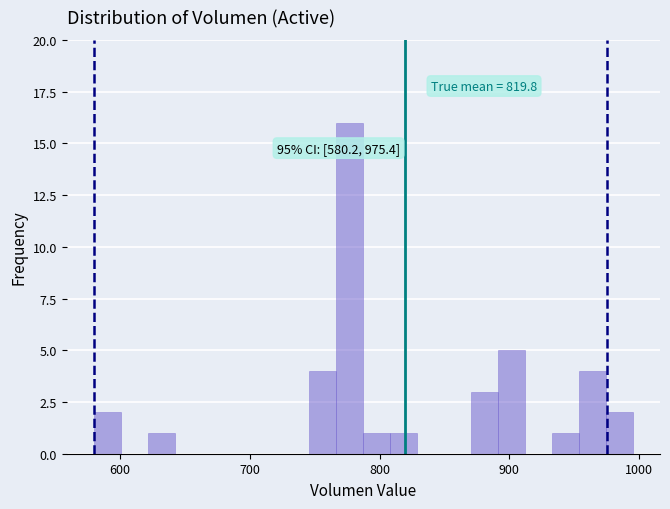

Read against the x-axis, roughly where is the centre of the tallest bar?

780